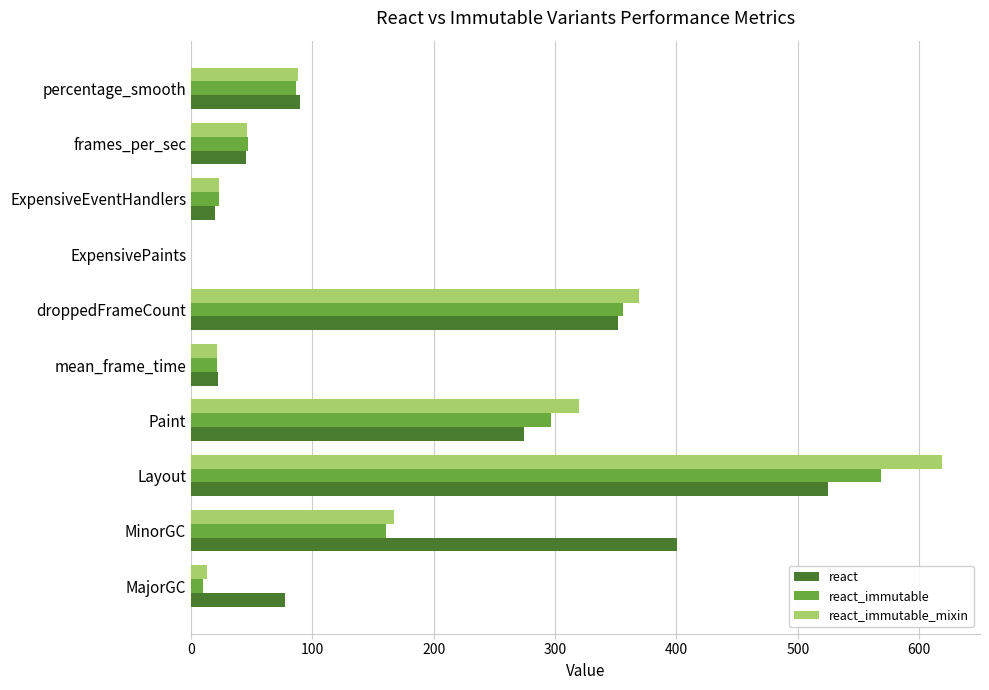

What is the sum of the react_immutable_mixin values at droppedFrameCount and Paint?

688.8